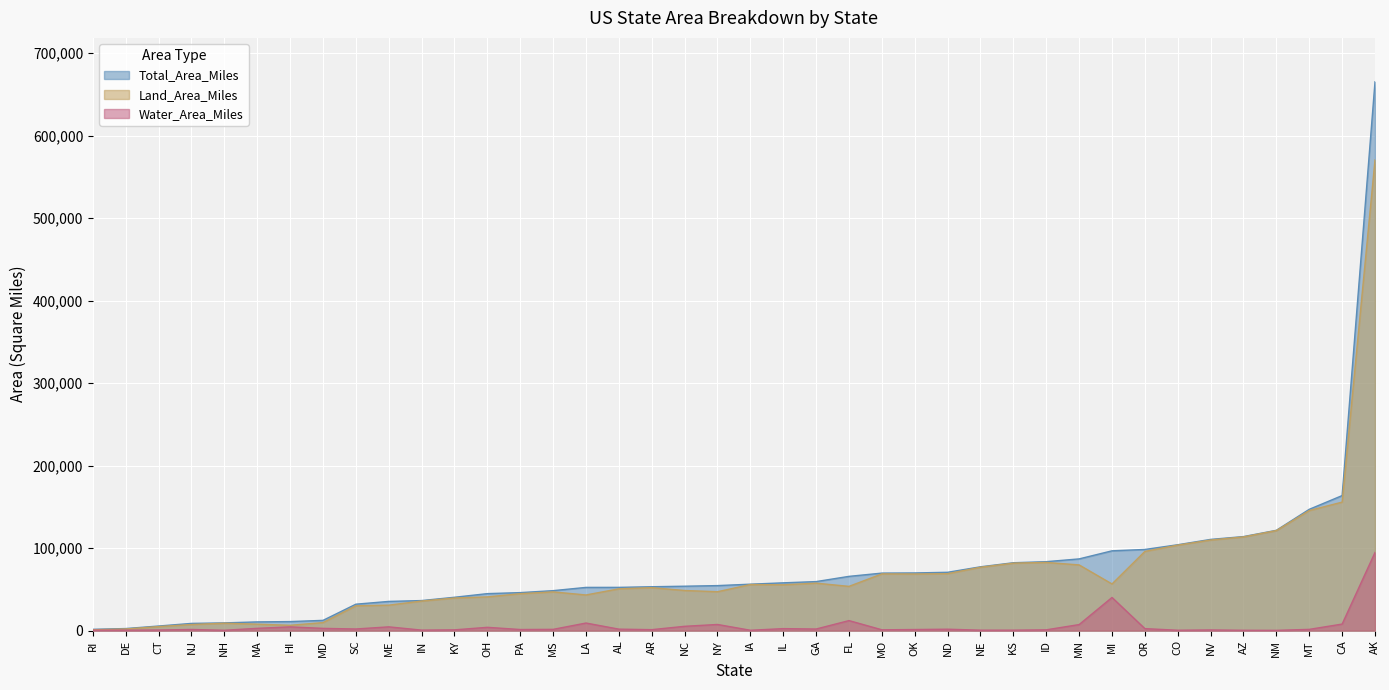

What is the smallest value displayed?

292